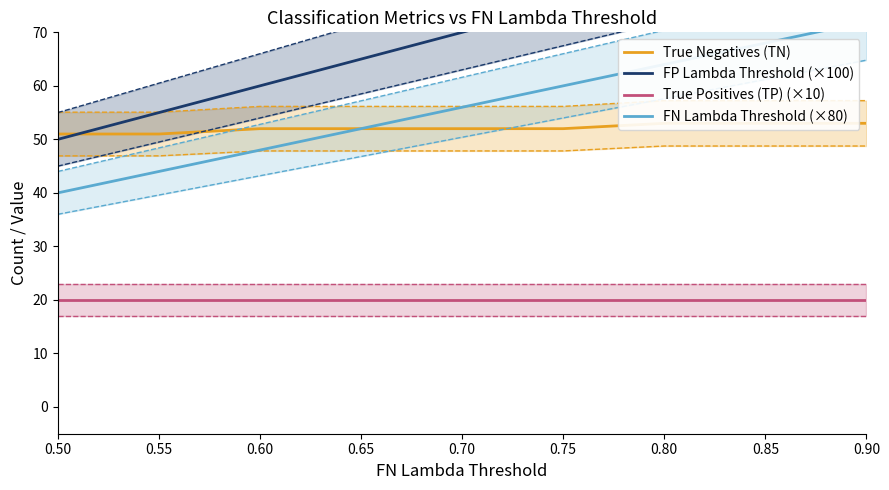

What is the spread (max minus min) of values at 0.75?

55.0